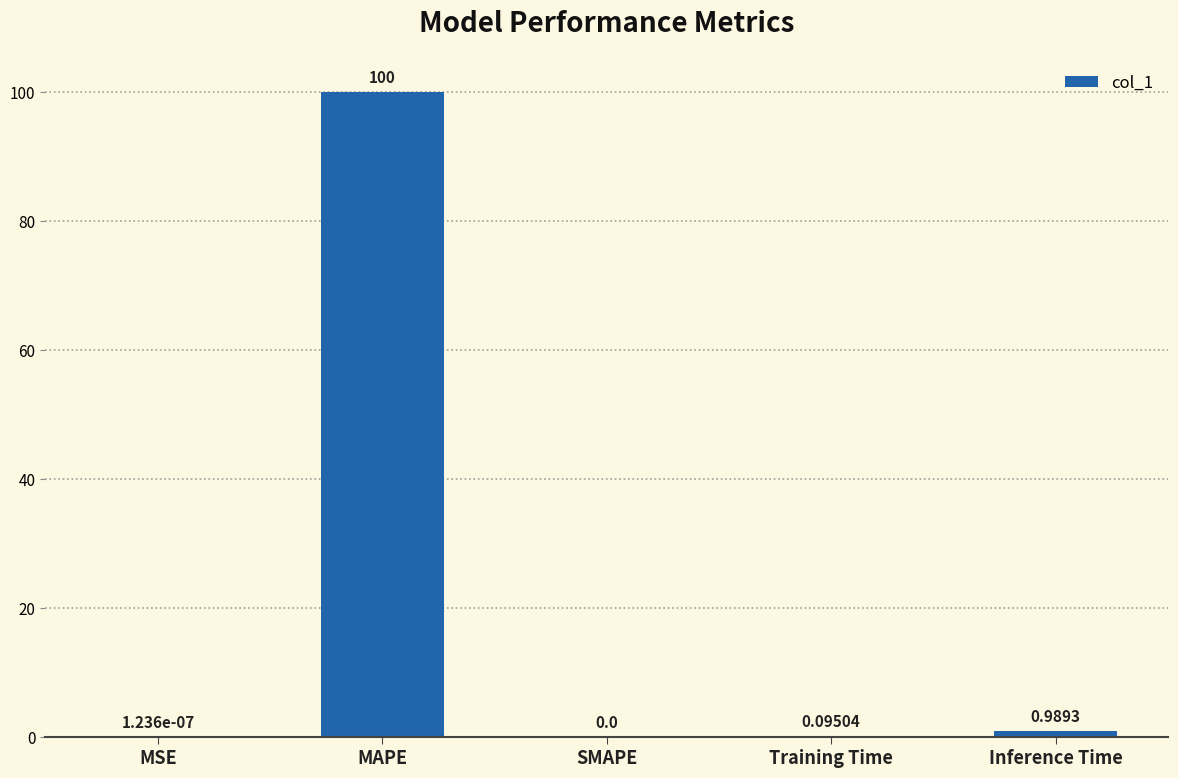

What is the greatest value displayed?

100.0